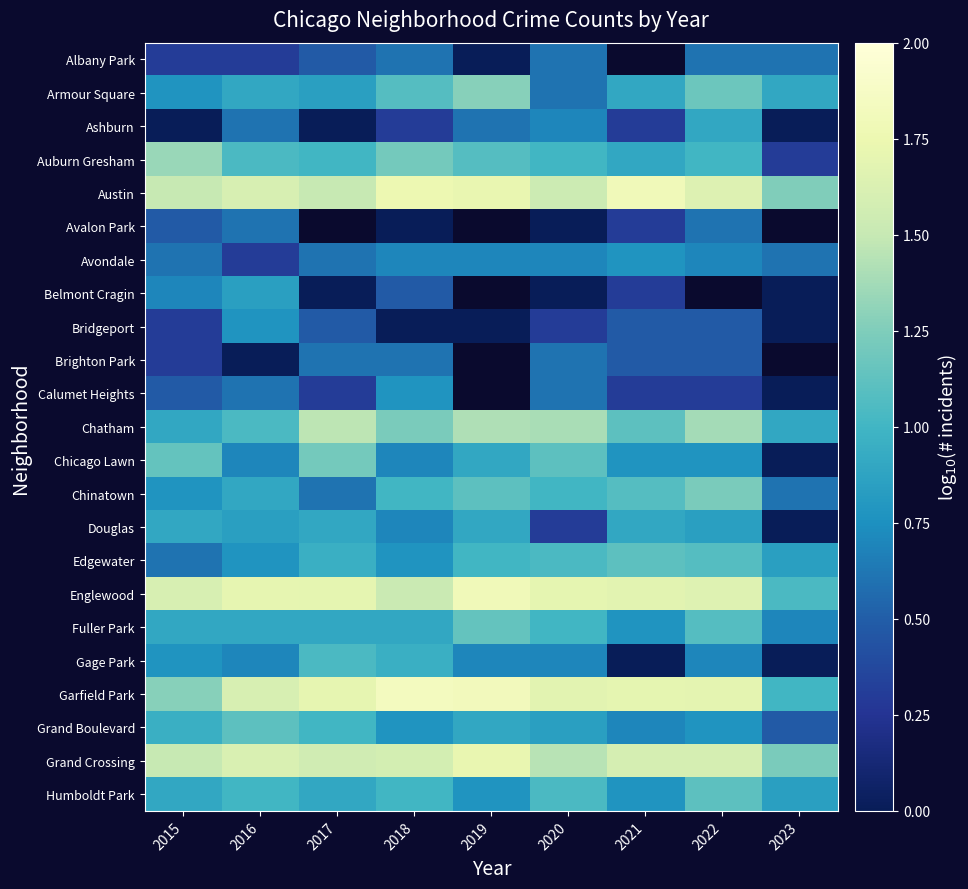

Between 2019 and 2021, which series saw the biggest shift?

Gage Park